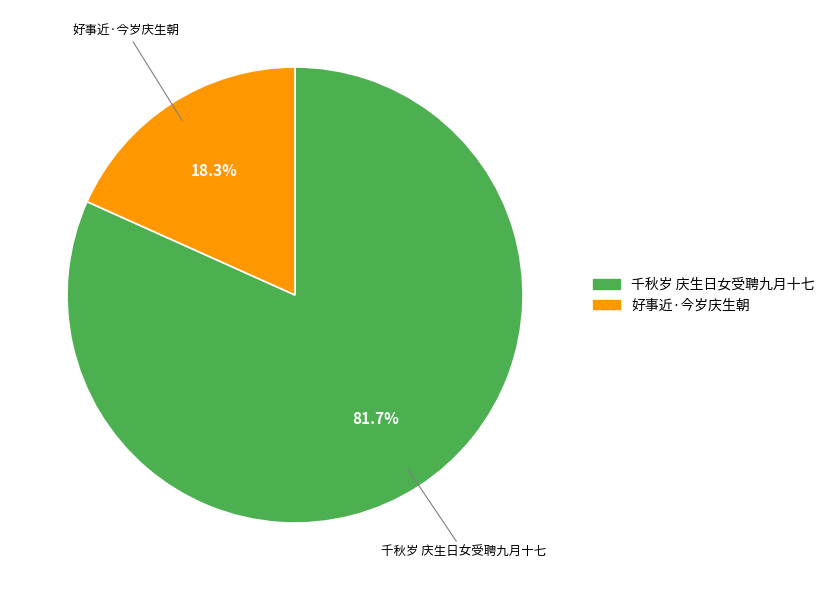

To the nearest percent, what is the difference between the 千秋岁 庆生日女受聘九月十七 and 好事近·今岁庆生朝 slice percentages?

63%